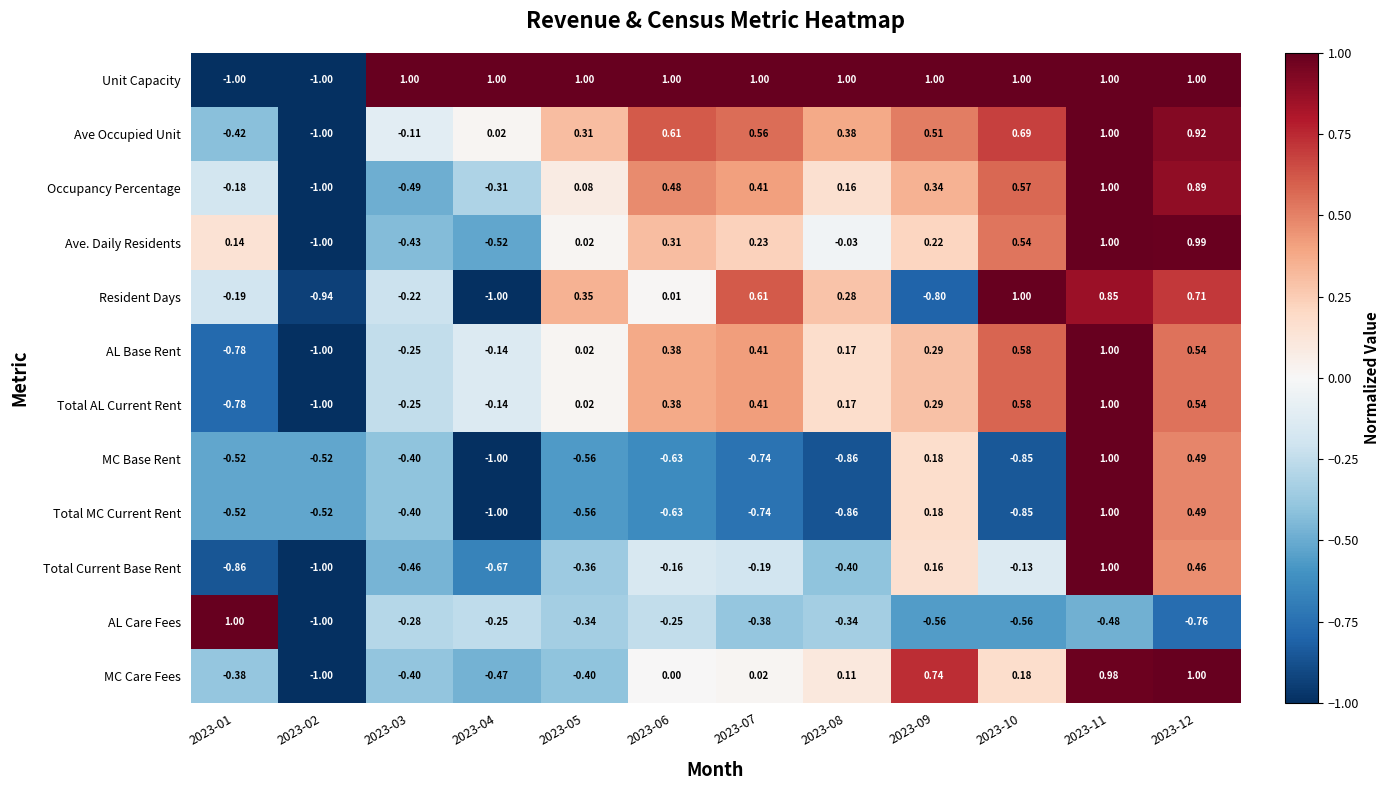

Which series has the largest total across all categories?

Unit Capacity